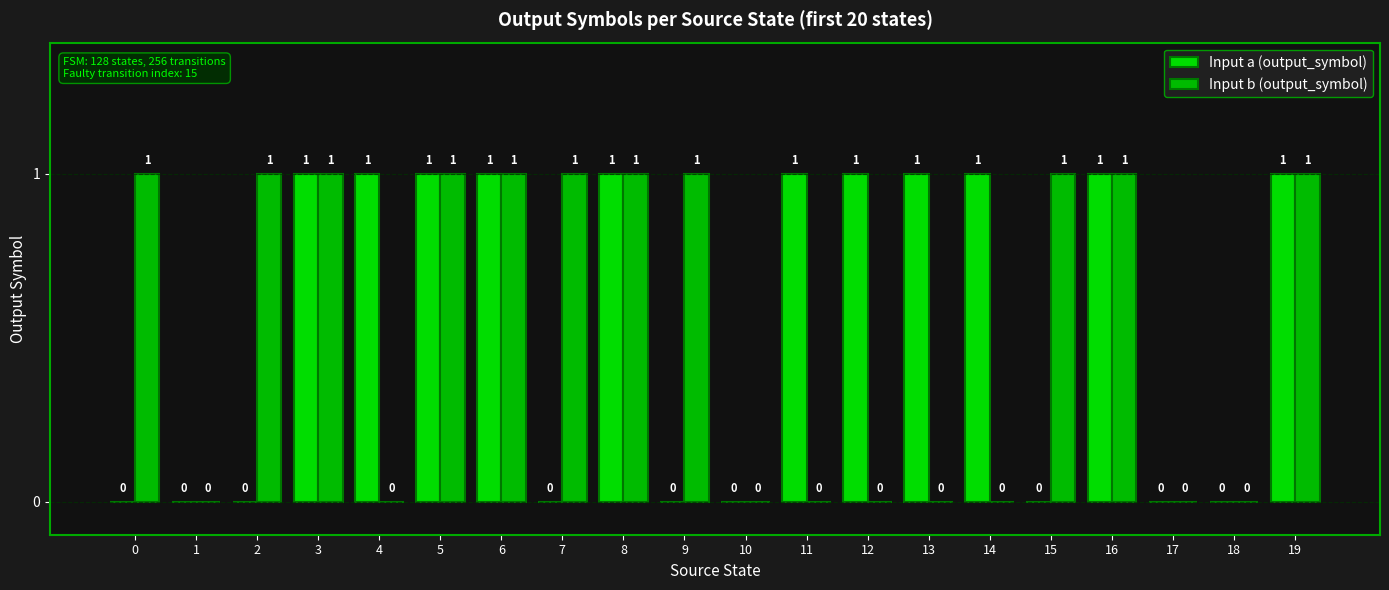

Is it true that Input b (output_symbol) equals 0 at 13?

True